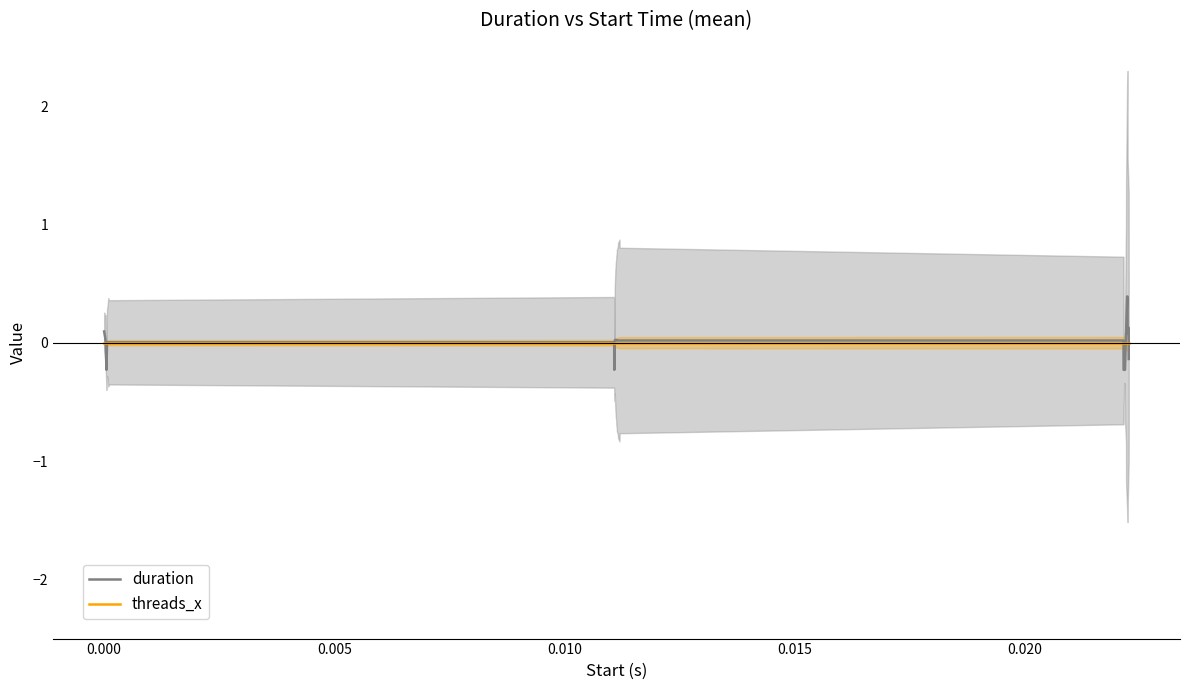

After their last crossing, which series has the higher values: threads_x or duration?

threads_x